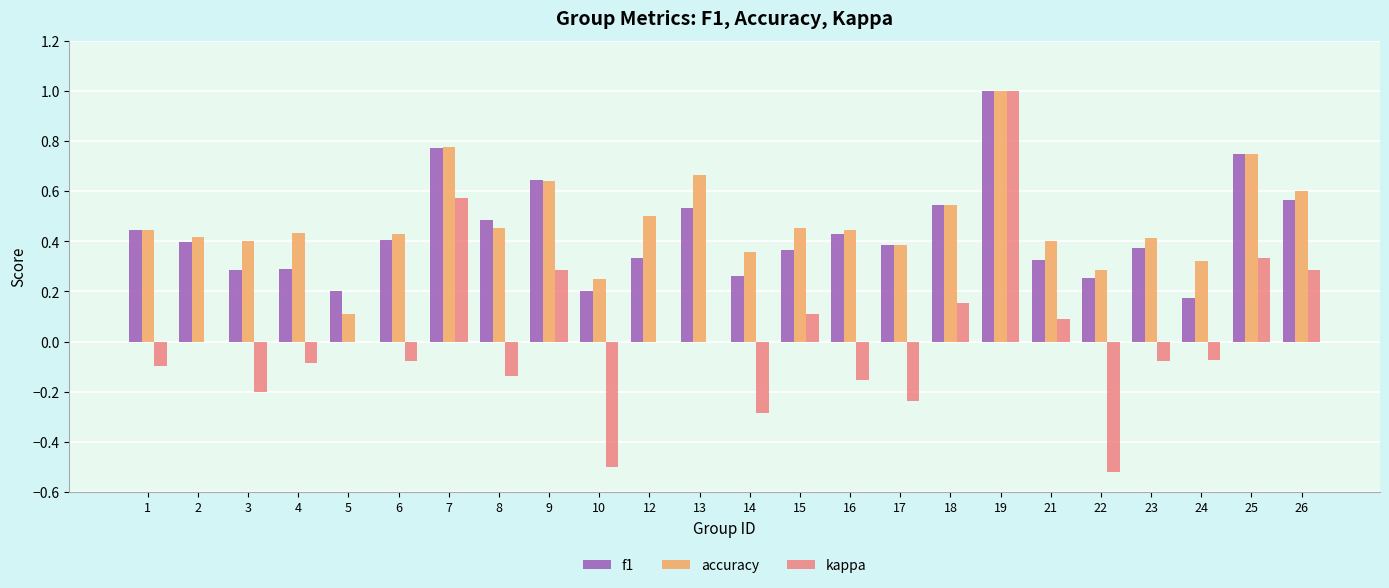

Does the chart contain stacked bars?

No